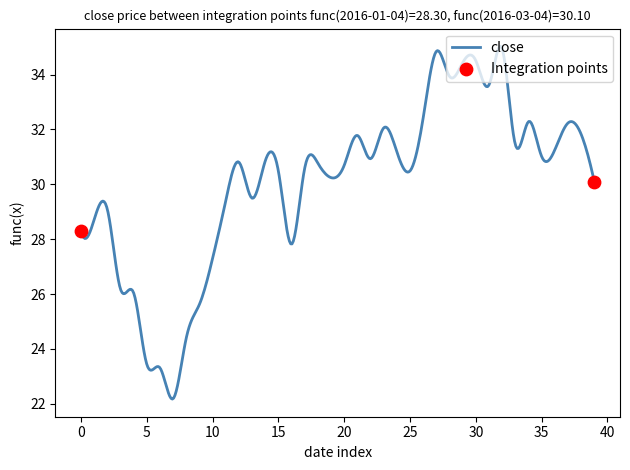

What is the difference between the maximum and minimum values?

12.9